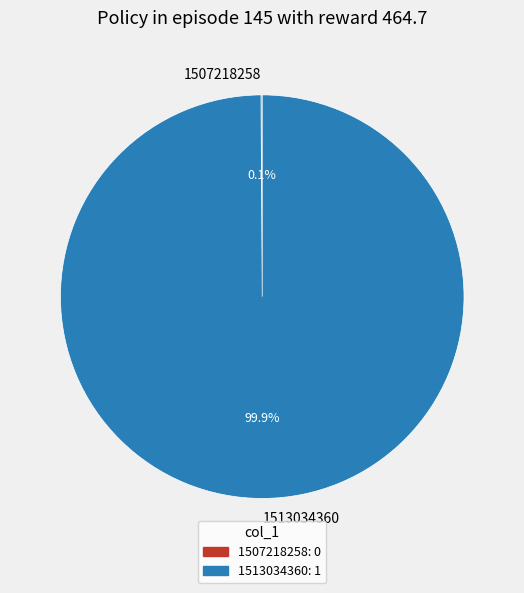

Which category has the biggest portion of the pie?

1513034360